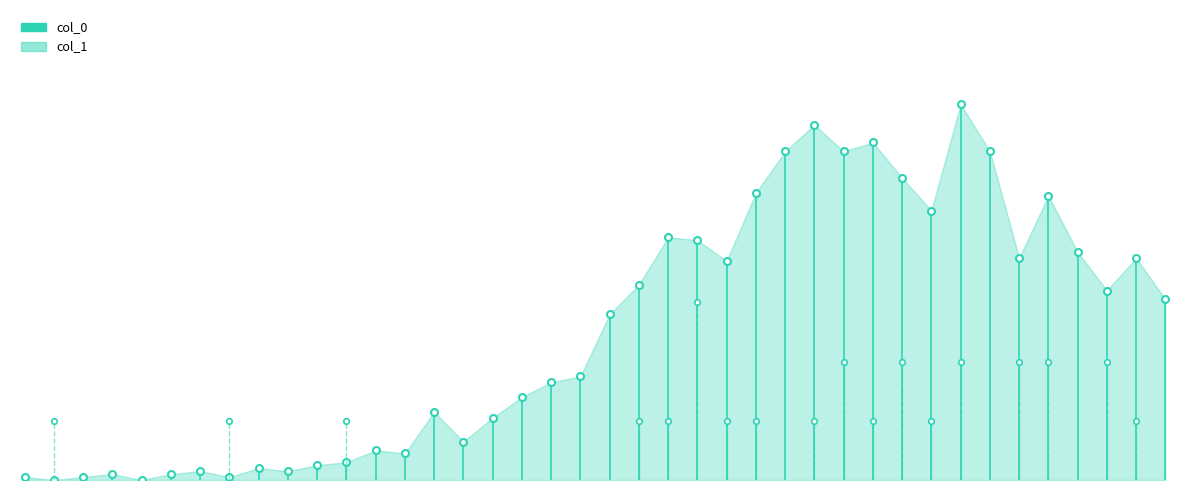

The value at 0 is 1. True or false?

True